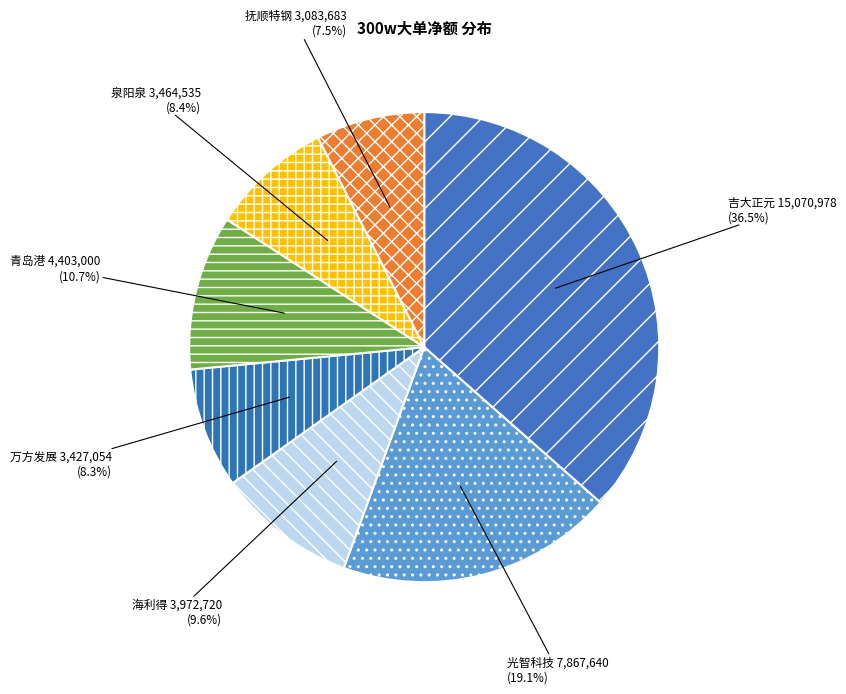

Does 青岛港 account for over 50% of the chart?

No